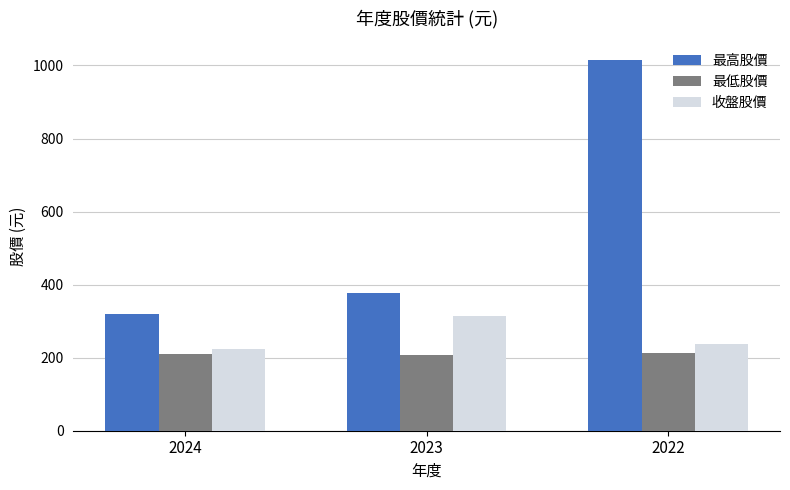

True or false: 最高股價 has a value of 665.5 at 2023.

False